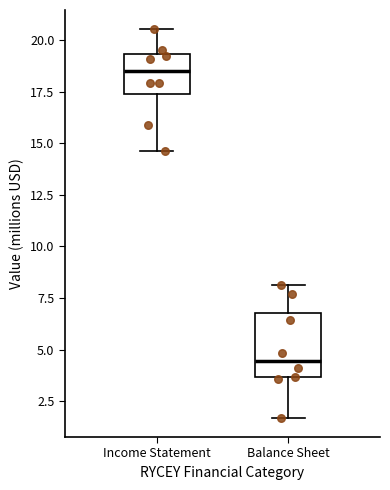

Reading left to right, read every box against the y-axis: the position of its median line, the range the box covers, and the ends of its whiskers. The values are not printed on the chart, so give them approximately, as read against the axis.

Income Statement: median 18.5, box 17.5 to 19.5, whiskers 14.5 to 20.5
Balance Sheet: median 4.5, box 3.5 to 7.0, whiskers 1.5 to 8.0